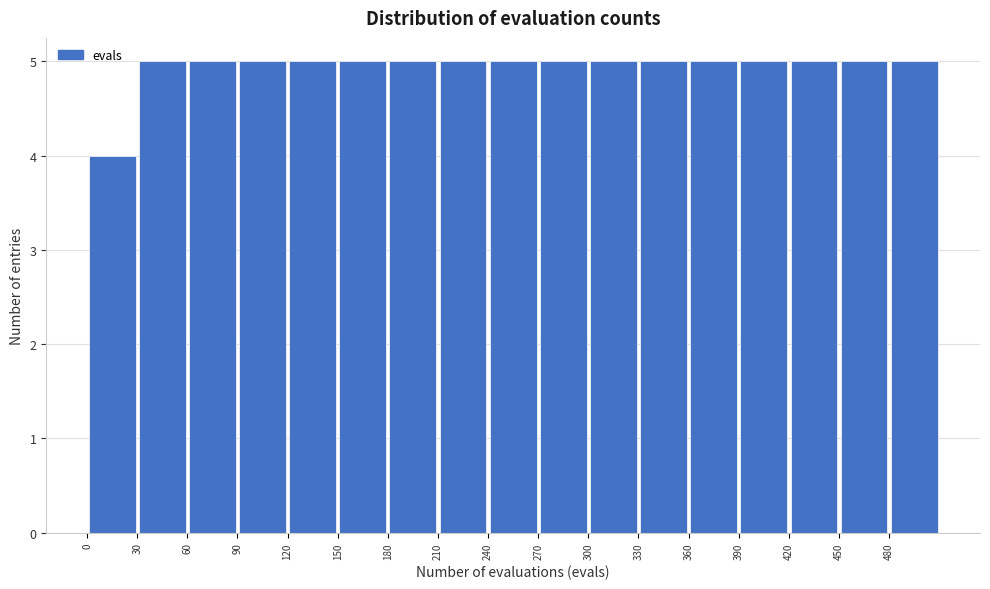

Reading left to right, transcribe this chart: for each bar, give the range it covers on the x-axis and its height. The values are not printed on the chart, so give them approximately, as read against the axis.

0 to 30: 4
30 to 60: 5
60 to 90: 5
90 to 120: 5
120 to 150: 5
150 to 180: 5
180 to 210: 5
210 to 240: 5
240 to 270: 5
270 to 300: 5
300 to 330: 5
330 to 360: 5
360 to 390: 5
390 to 420: 5
420 to 450: 5
450 to 480: 5
480 to 510: 5